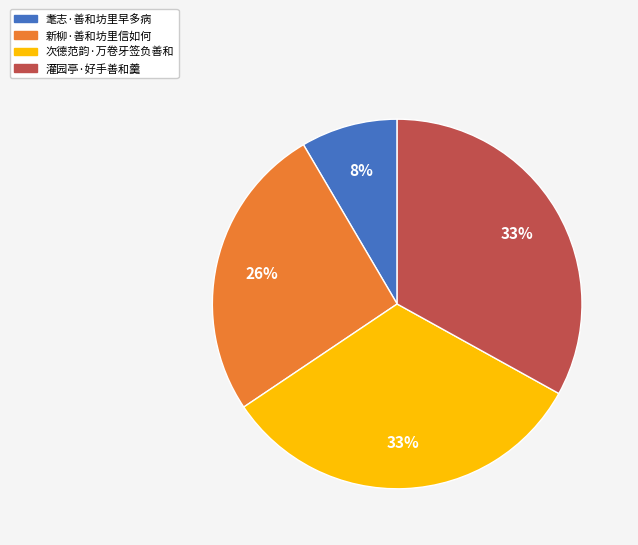

True or false: 耄志·善和坊里早多病 accounts for 1% of the total.

False